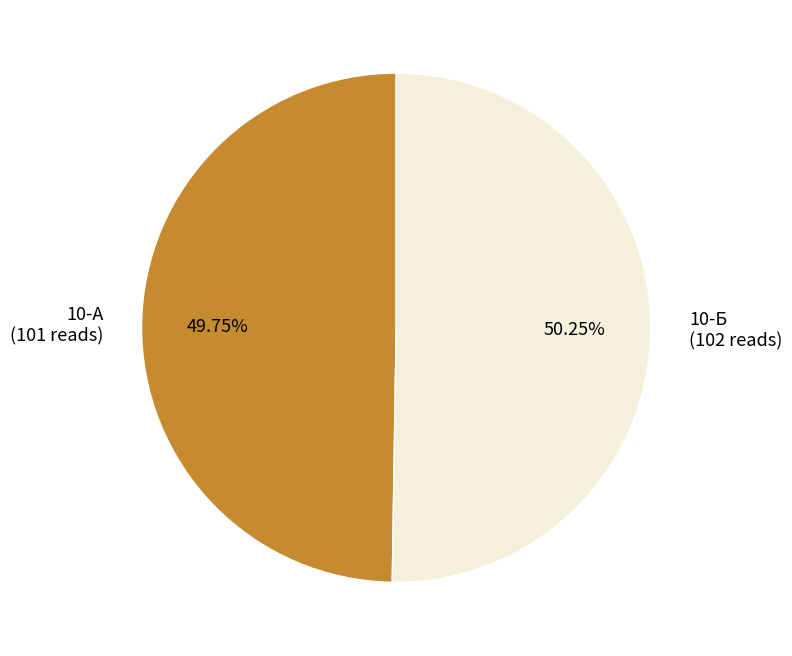

Count the number of slices in the pie.

2